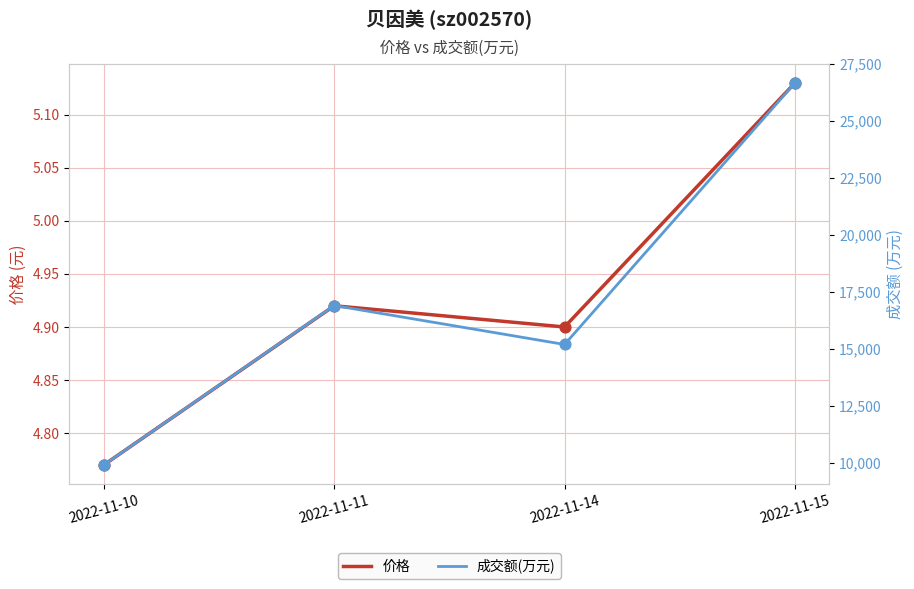

Is the value of 成交额(万元) at 2022-11-11 greater than the value of 价格 at 2022-11-11?

Yes